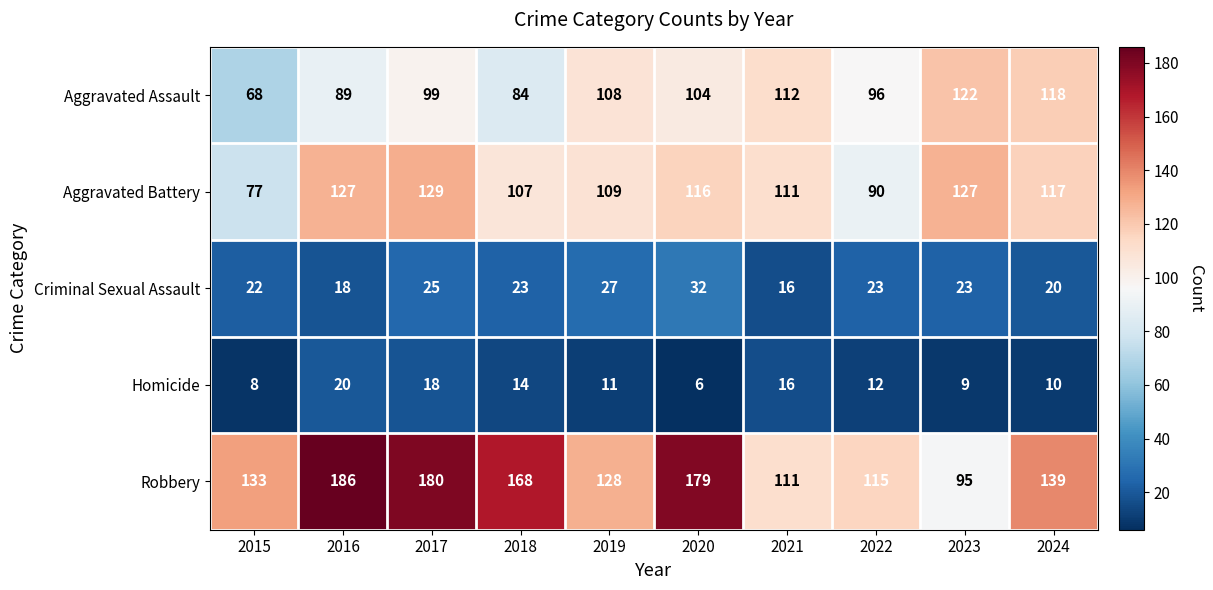

Rank the series at 2016 from lowest to highest value.

Criminal Sexual Assault, Homicide, Aggravated Assault, Aggravated Battery, Robbery